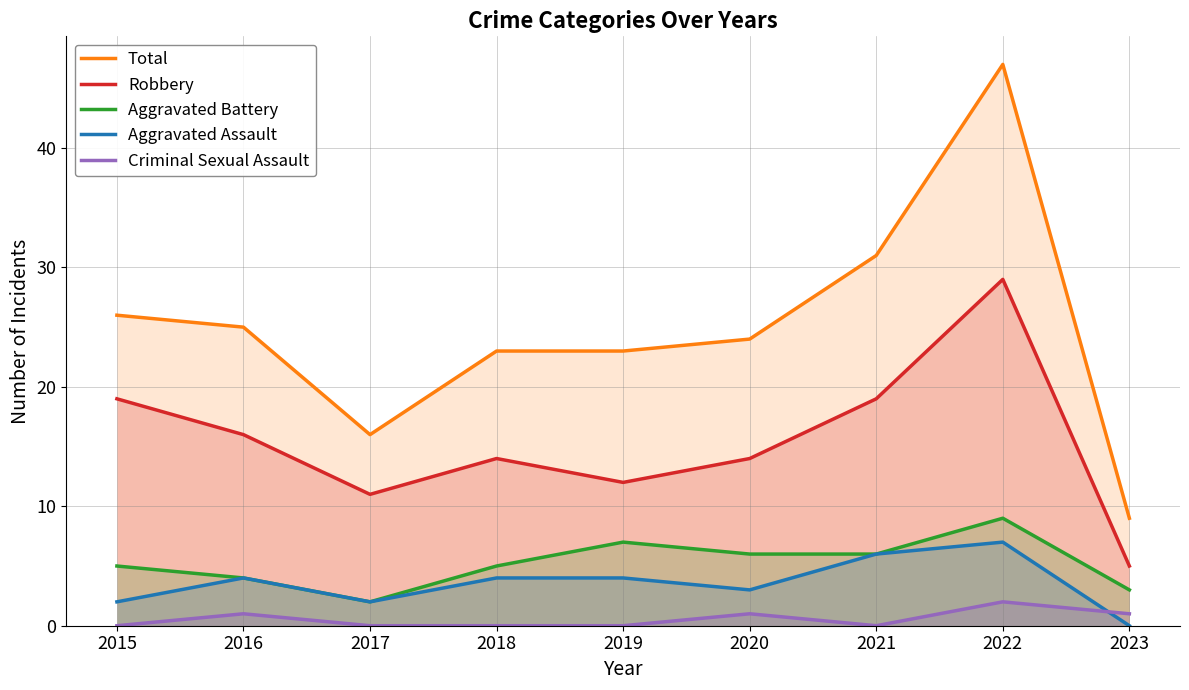

What are all the series names shown in the legend?

Total, Robbery, Aggravated Battery, Aggravated Assault, Criminal Sexual Assault